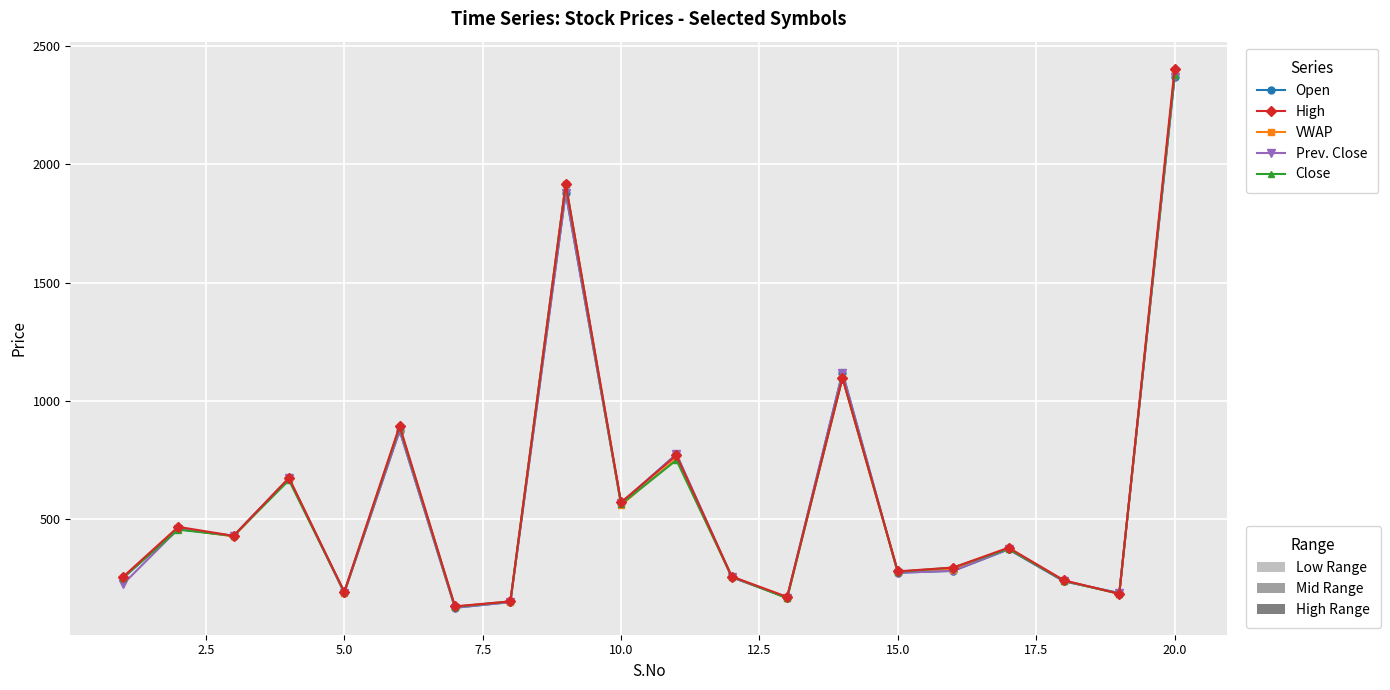

Does the chart have visible grid lines?

Yes